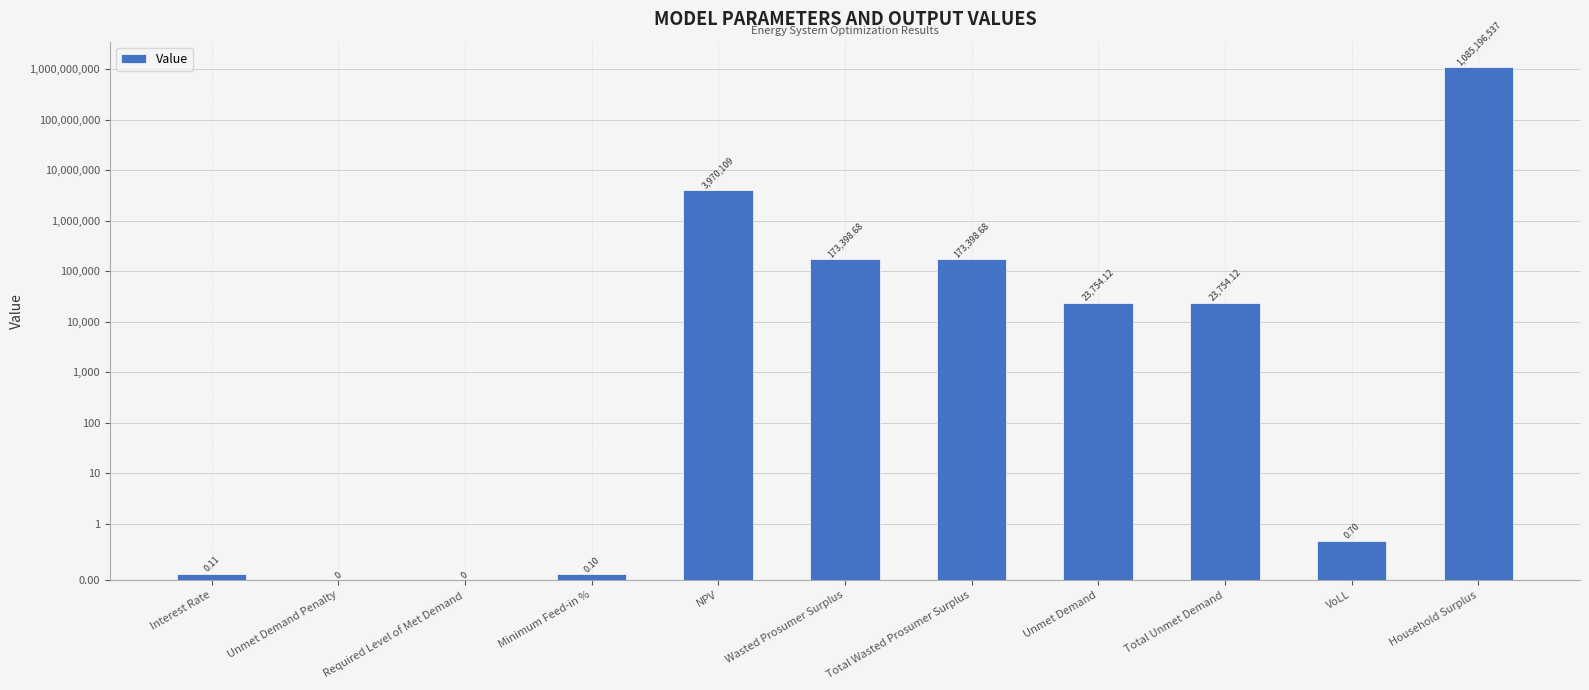

What is the maximum value shown in the chart?

1085196537.1